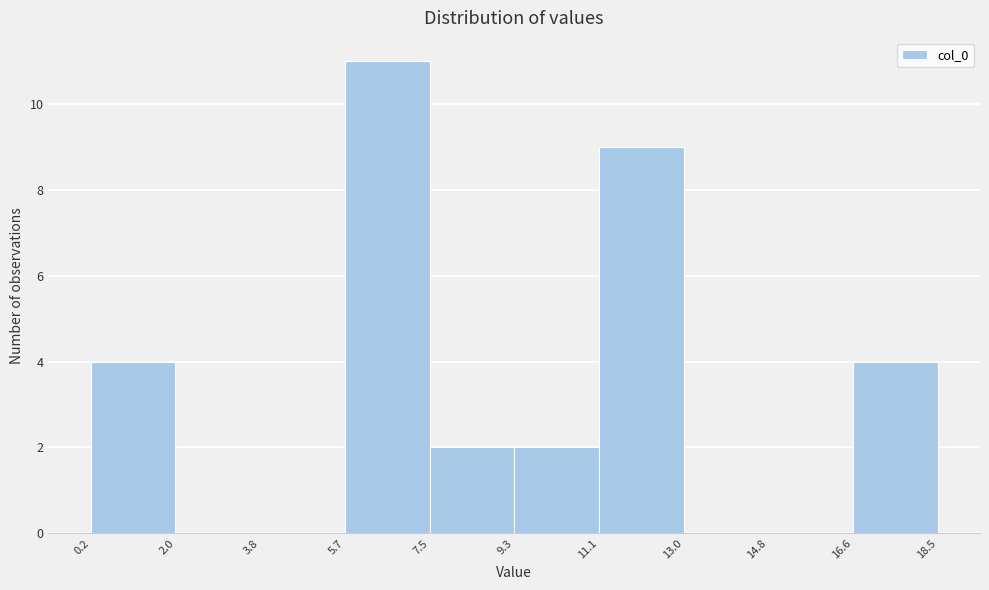

Which range on the x-axis has the tallest bar?

5.7 to 7.5